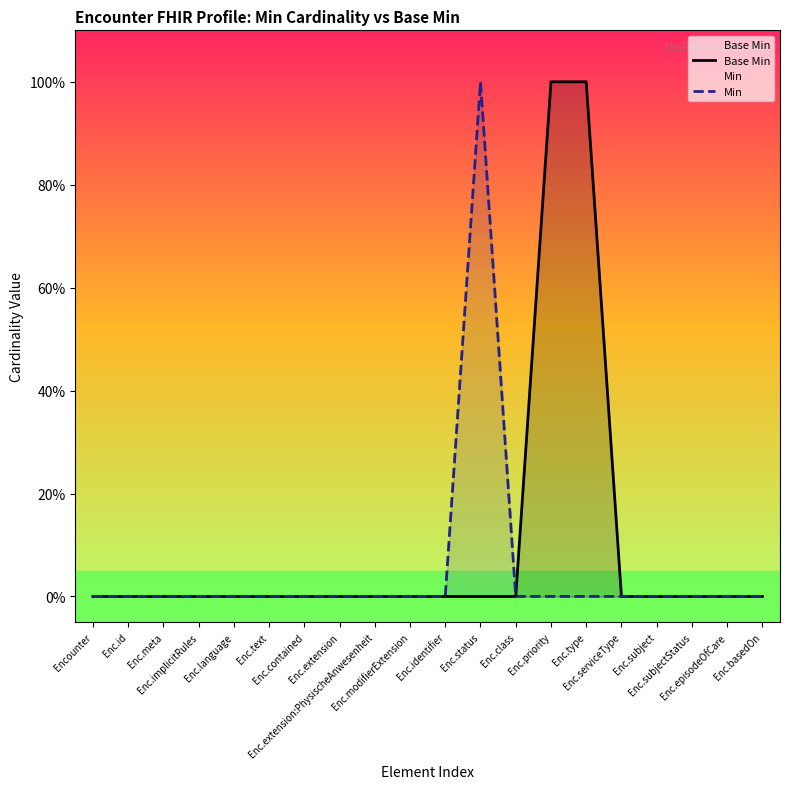

Between Enc.extension:PhysischeAnwesenheit and Encounter, which is larger?

Enc.extension:PhysischeAnwesenheit